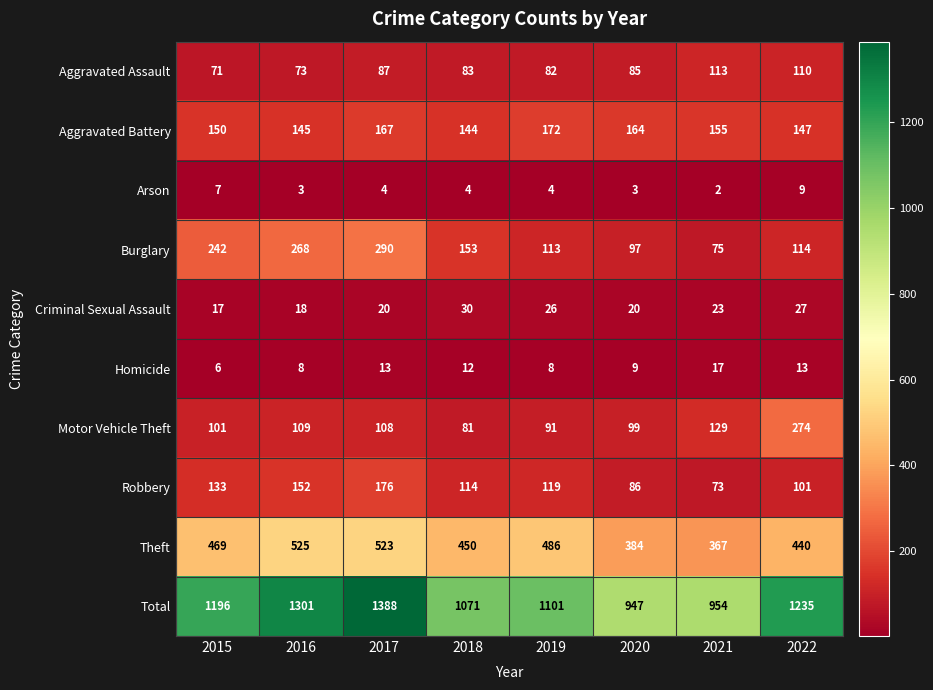

Is it true that Homicide equals 17 at 2021?

True